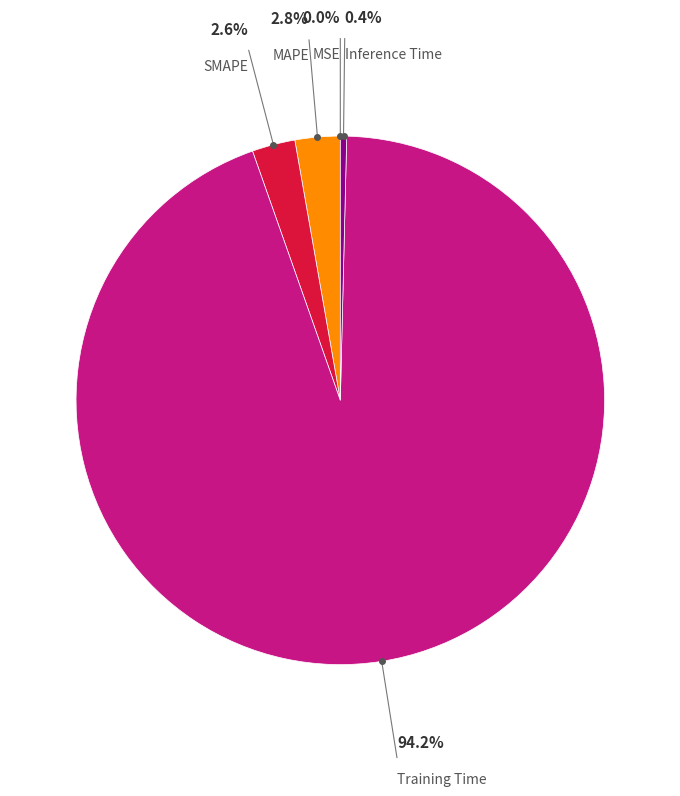

To the nearest percent, what portion does MAPE represent?

3%